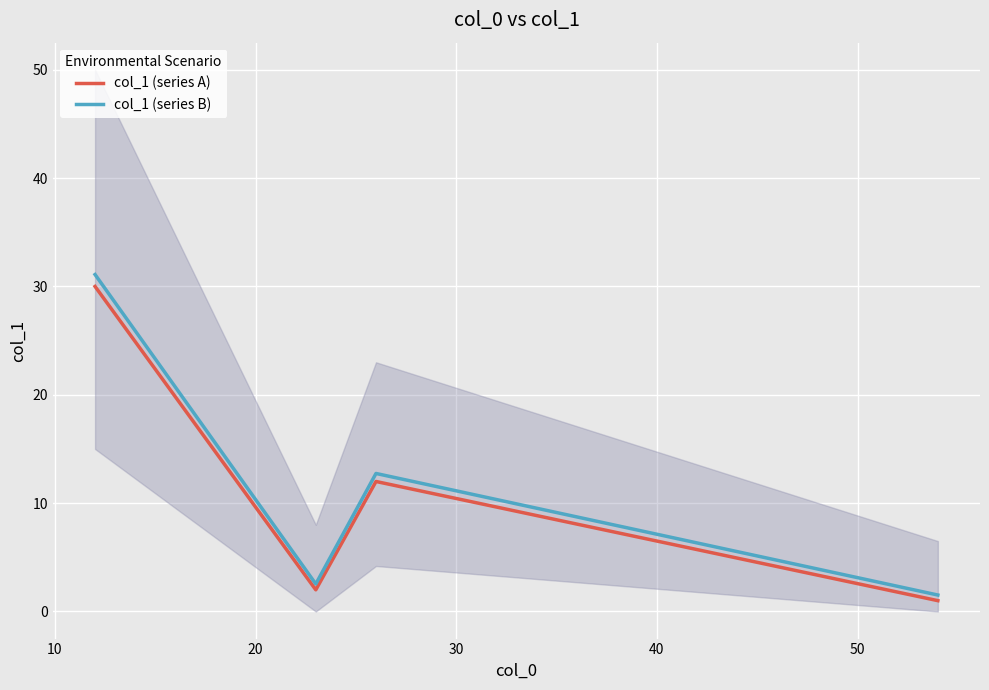

What is the highest value of the col_1 (series B) series?

31.1